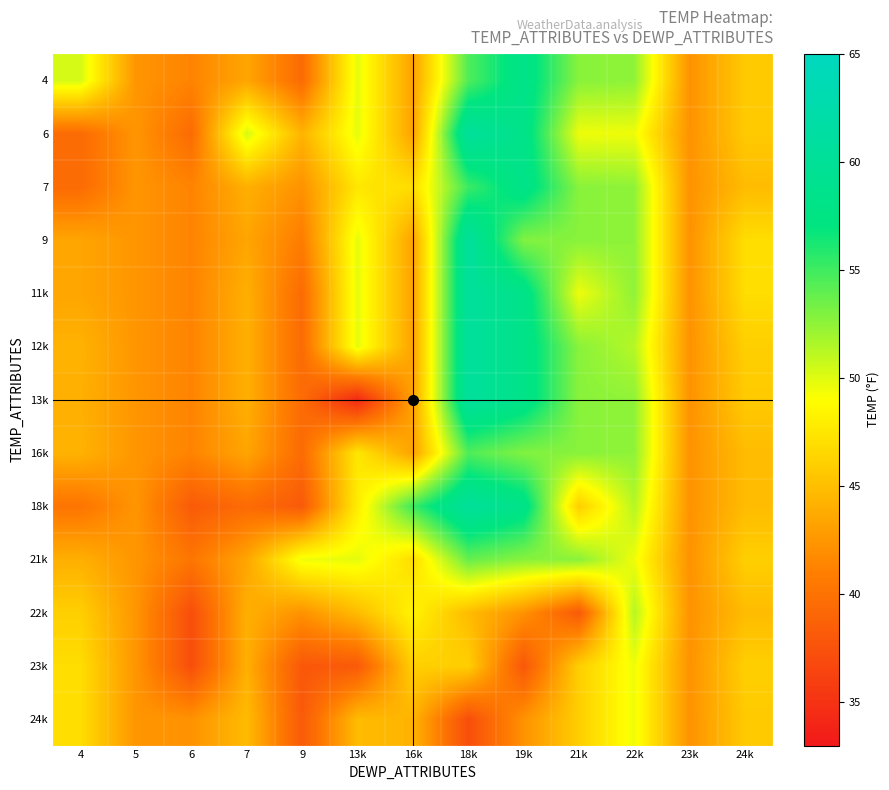

What is the difference between the highest and lowest values at 9?

11.6